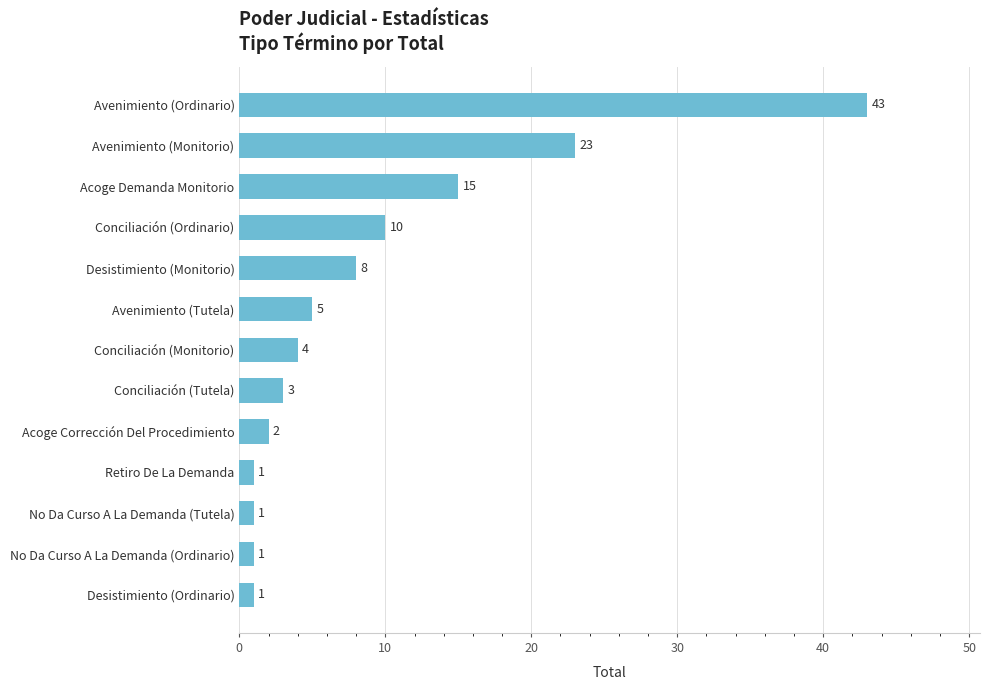

Approximately how many times larger is the value at Acoge Demanda Monitorio compared to Acoge Corrección Del Procedimiento?

7.5